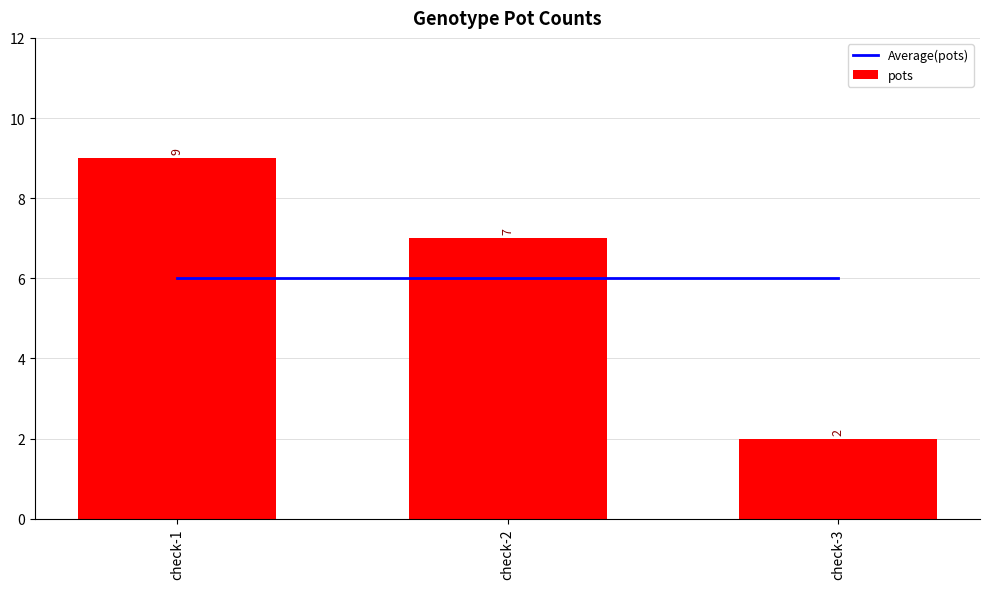

At which label does pots reach its peak?

check-1